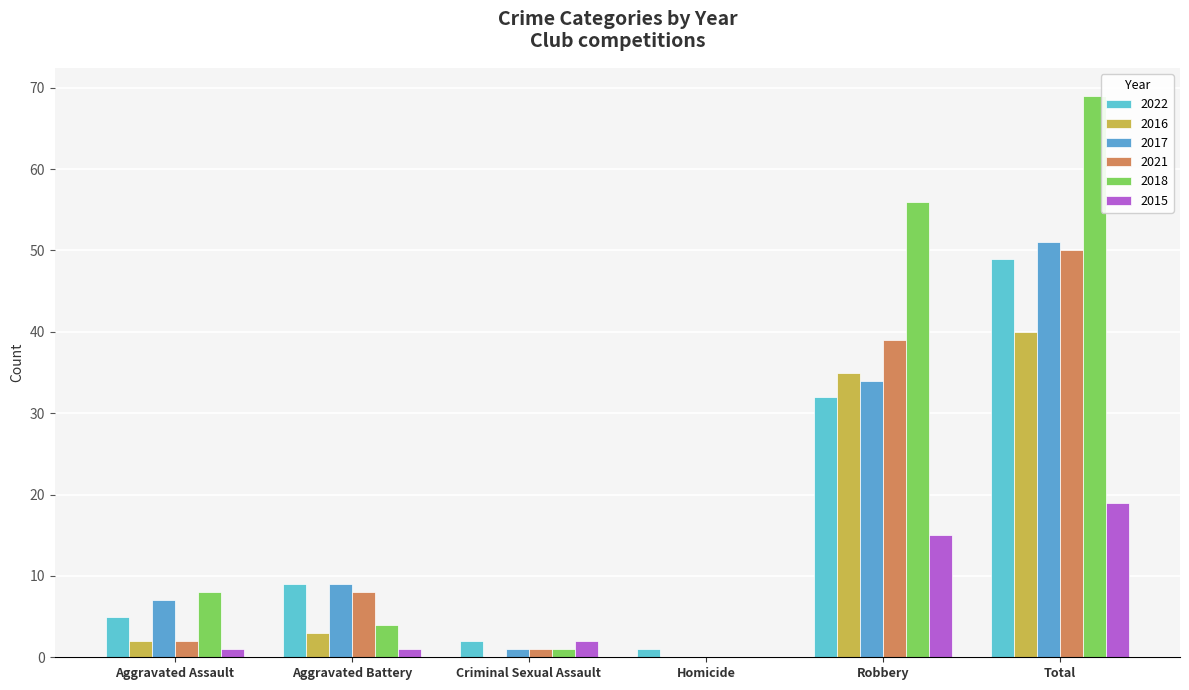

What is the label of the 4th bar from the left?

Homicide